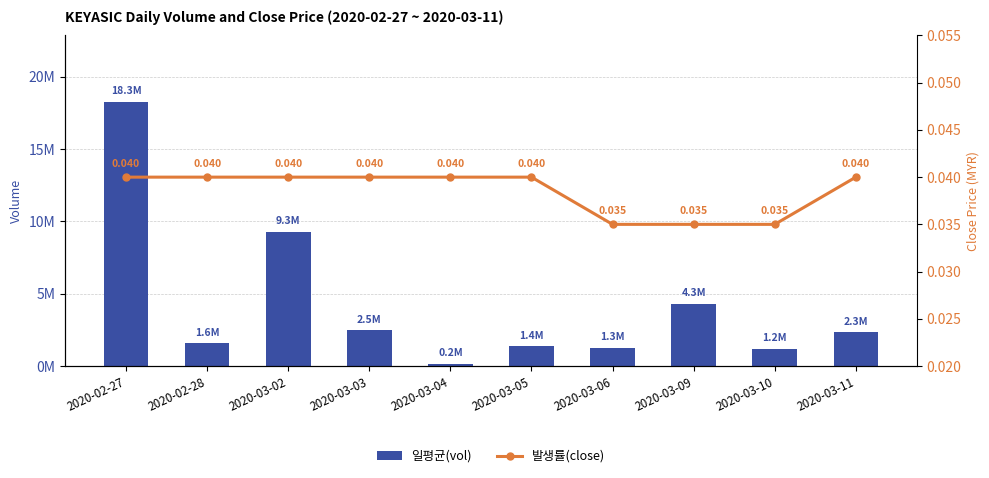

Reading left to right, what are all the values shown in this chart?

vol: 18275500.0	1567200.0	9269400.0	2461500.0	150500.0	1360000.0	1273500.0	4296600.0	1210100.0	2320000.0
close: 0.0	0.0	0.0	0.0	0.0	0.0	0.0	0.0	0.0	0.0